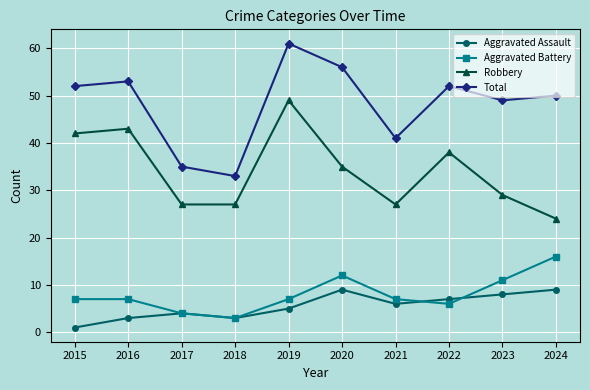

How many data points in Aggravated Assault are less than 6?

5